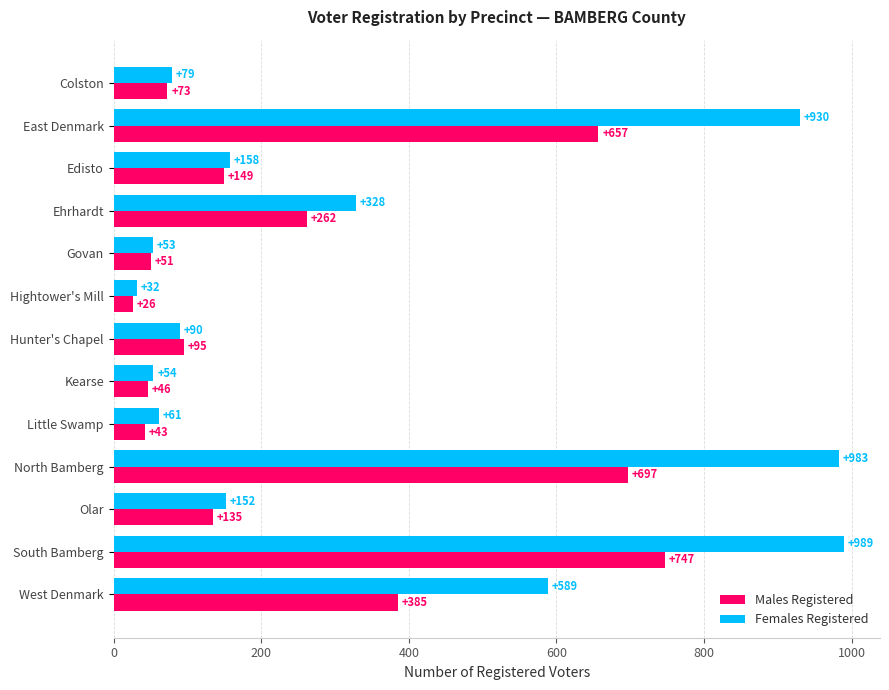

List the labels in order of Males Registered value, smallest first.

Hightower's Mill, Little Swamp, Kearse, Govan, Colston, Hunter's Chapel, Olar, Edisto, Ehrhardt, West Denmark, East Denmark, North Bamberg, South Bamberg